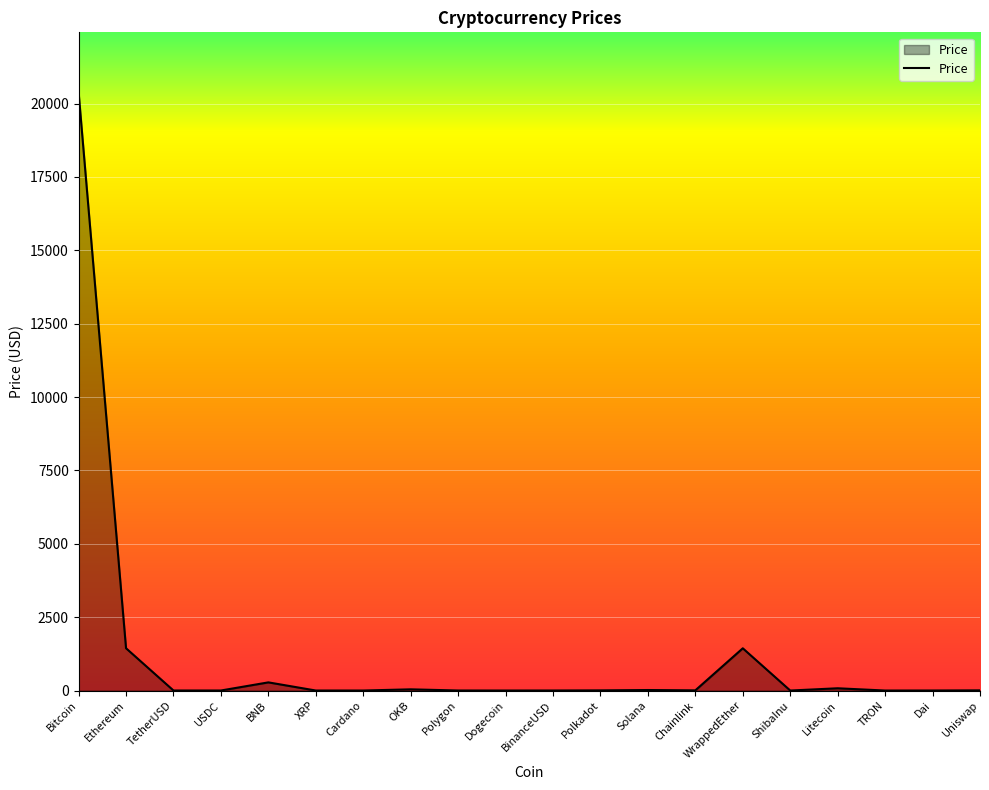

The value at ShibaInu is 0.0. True or false?

True